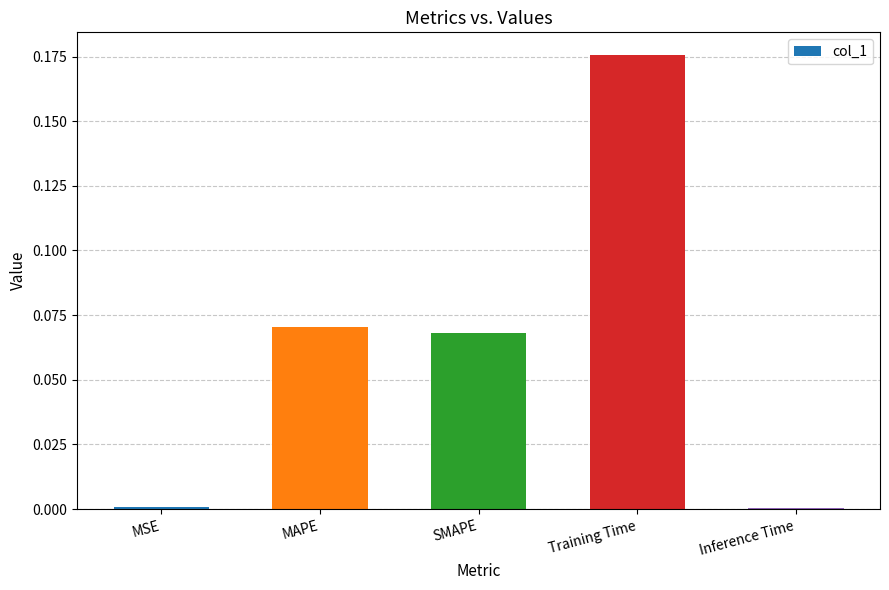

Between Training Time and Inference Time, which is larger?

Training Time